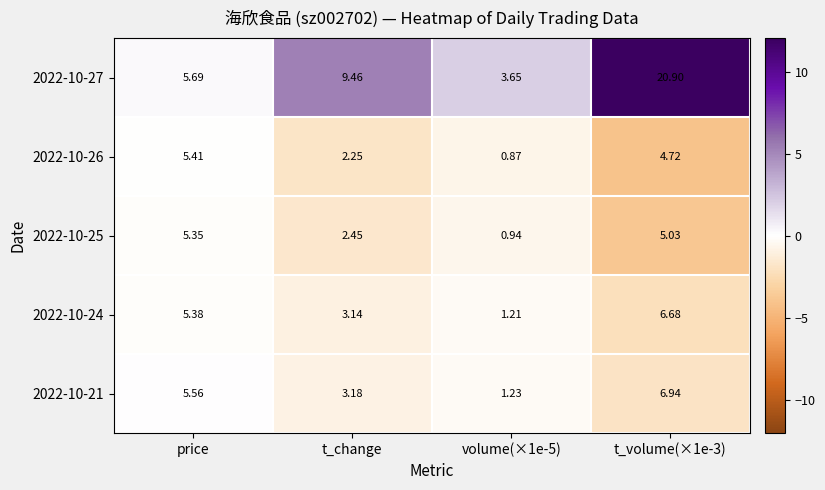

At how many categories does at least one series exceed 7?

2